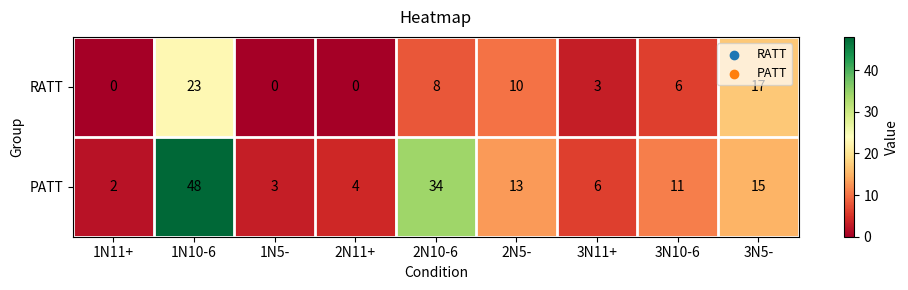

At how many categories does at least one series exceed 22?

2